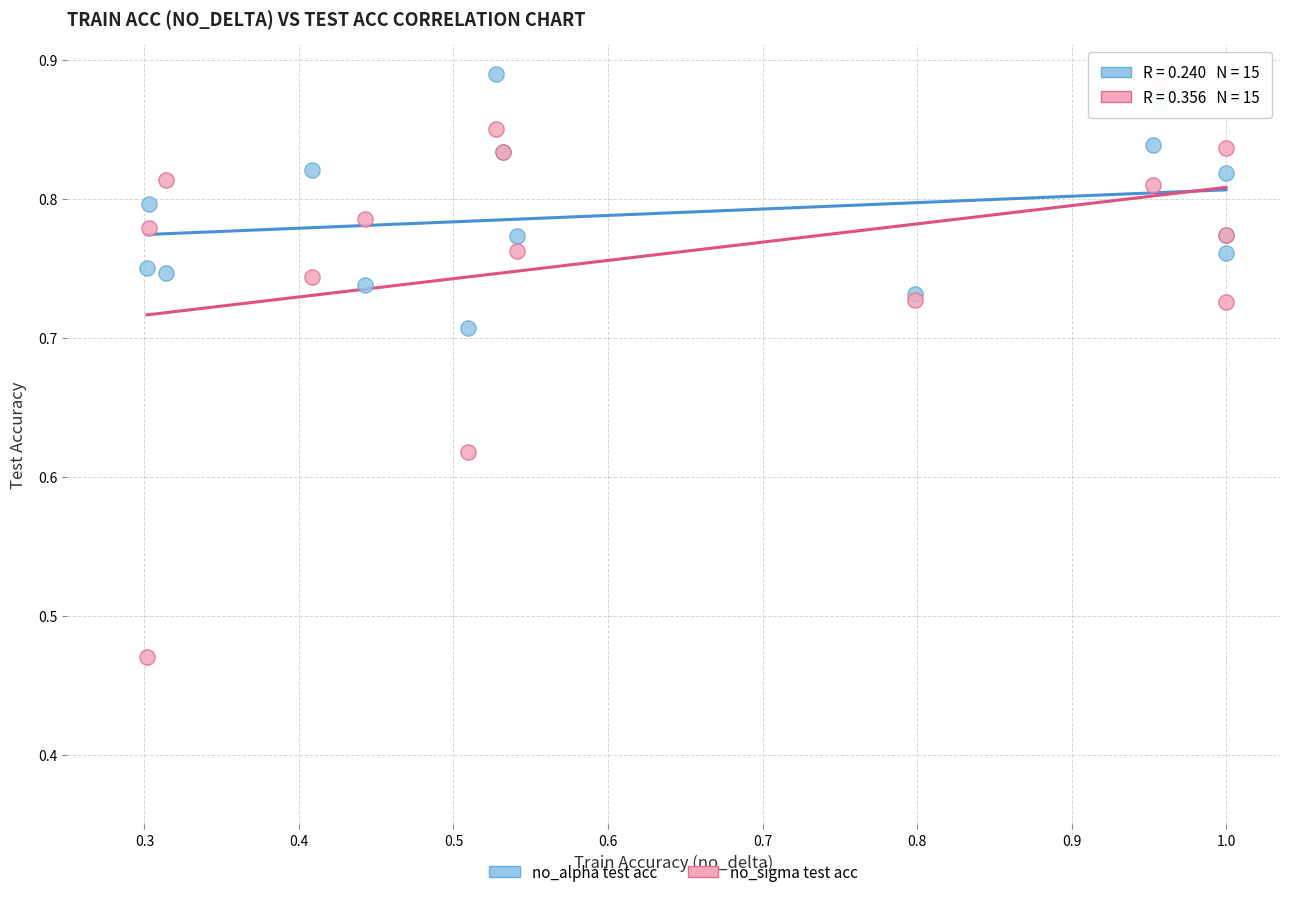

Which series reaches the minimum Y coordinate?

no_sigma test acc